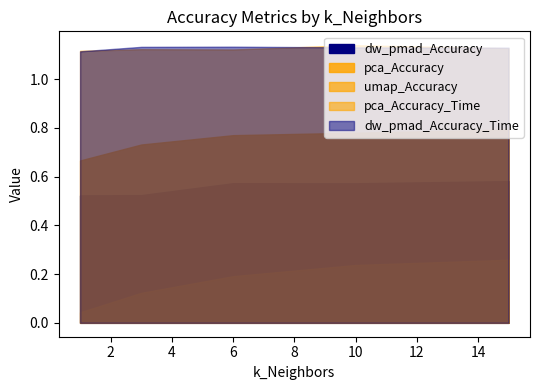

Which series has the largest total across all categories?

dw_pmad_Accuracy_Time